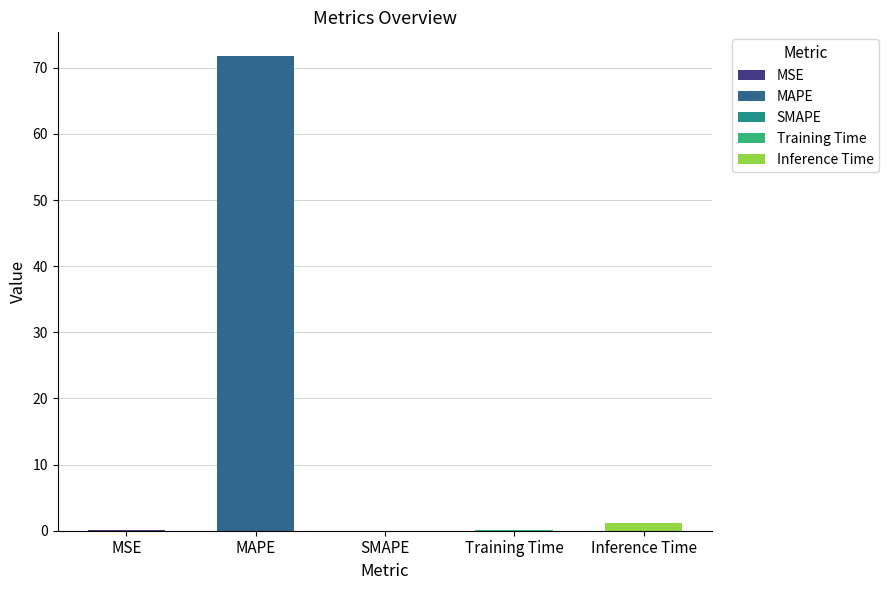

What is the maximum value shown in the chart?

71.8